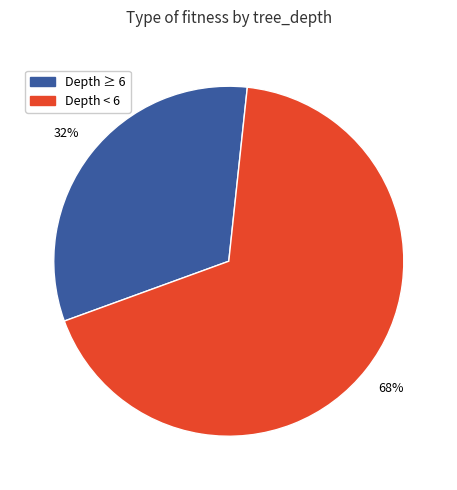

How many slices are in this pie chart?

2